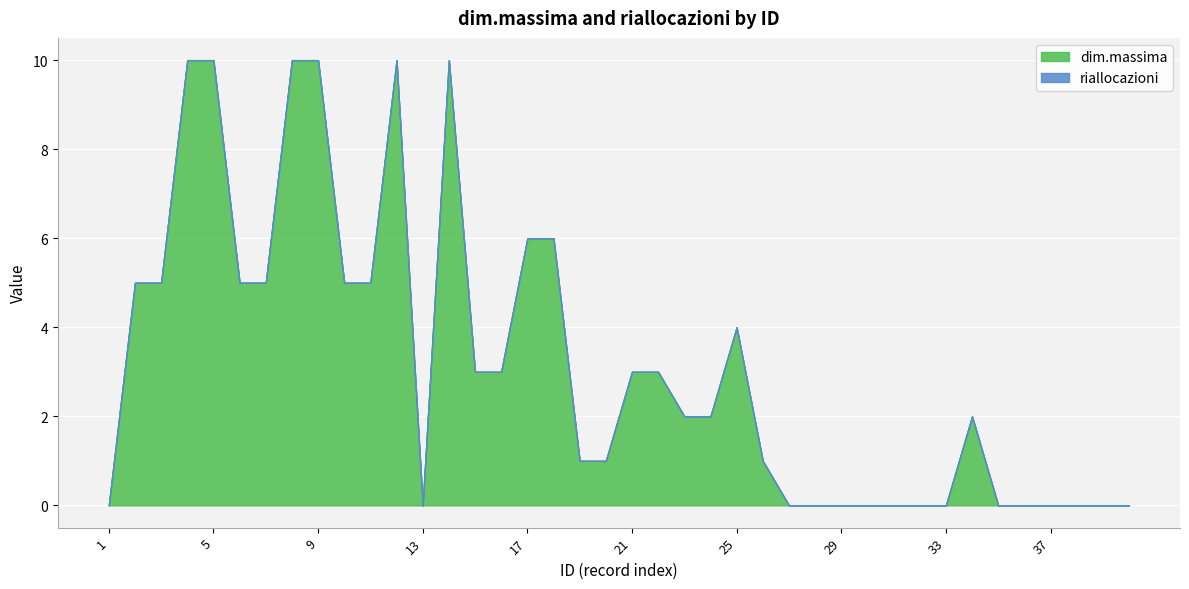

List the series in order of their peak value, lowest first.

riallocazioni, dim.massima